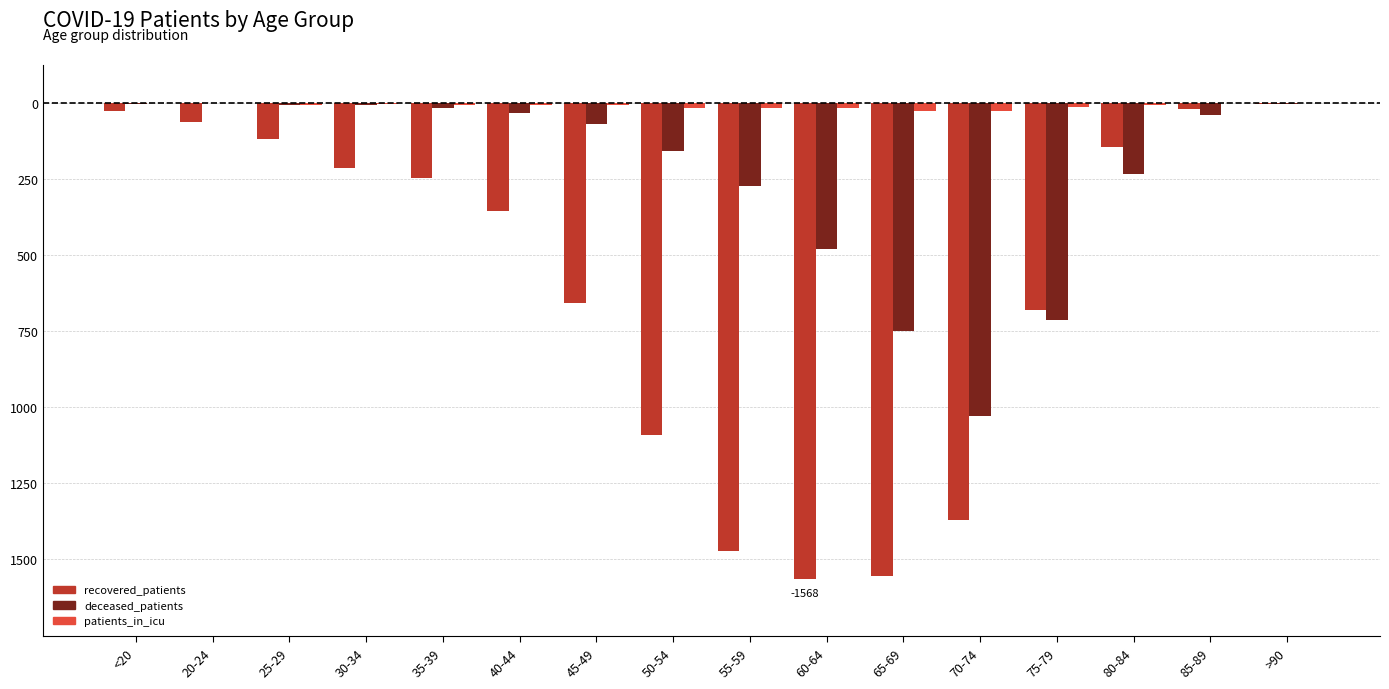

What are all the series names shown in the legend?

recovered_patients, deceased_patients, patients_in_icu